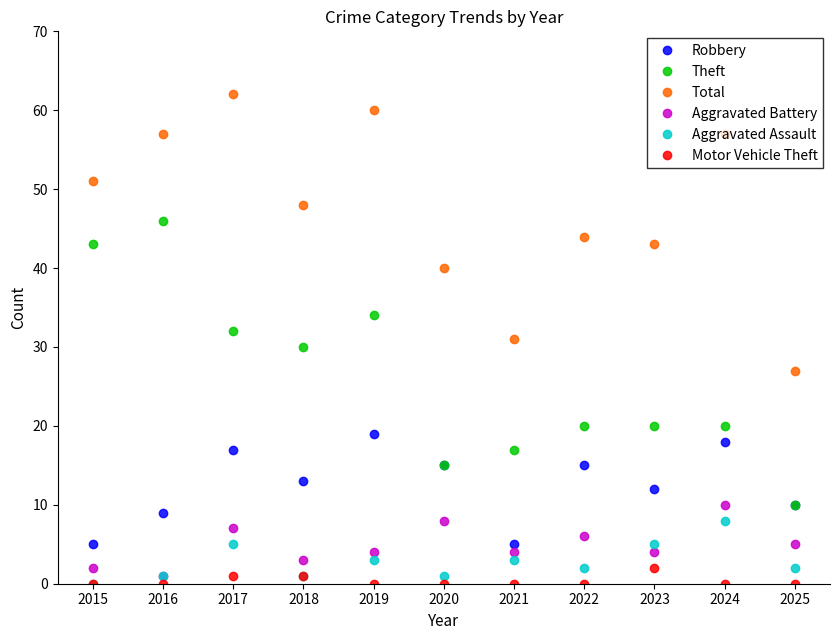

Reading right to left, transcribe all the data shown in this chart.

Robbery: 10	18	12	15	5	15	19	13	17	9	5
Theft: 10	20	20	20	17	15	34	30	32	46	43
Total: 27	57	43	44	31	40	60	48	62	57	51
Aggravated Battery: 5	10	4	6	4	8	4	3	7	1	2
Aggravated Assault: 2	8	5	2	3	1	3	1	5	1	0
Motor Vehicle Theft: 0	0	2	0	0	0	0	1	1	0	0